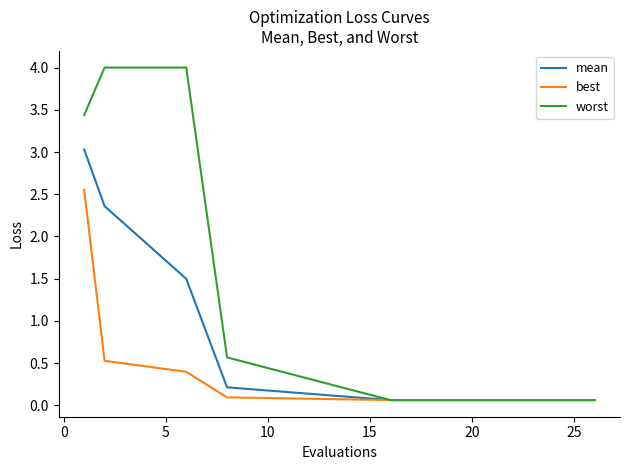

What is the average value of the worst series?

0.8